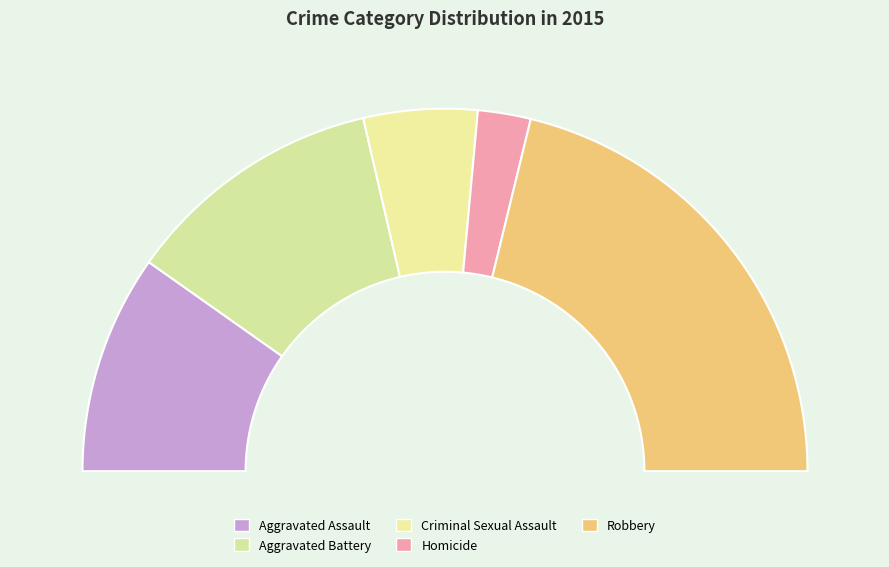

To the nearest percent, what is the average slice percentage?

20%